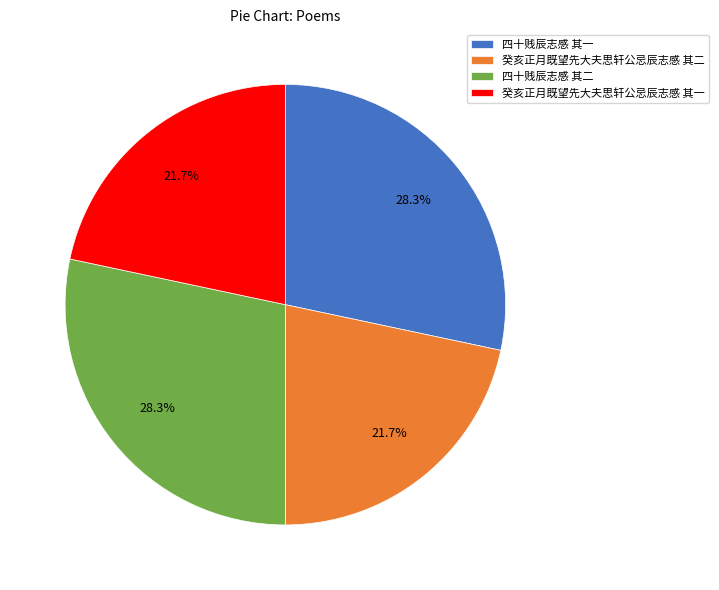

What portion of the pie excludes 癸亥正月既望先大夫思轩公忌辰志感 其一?

78.3%